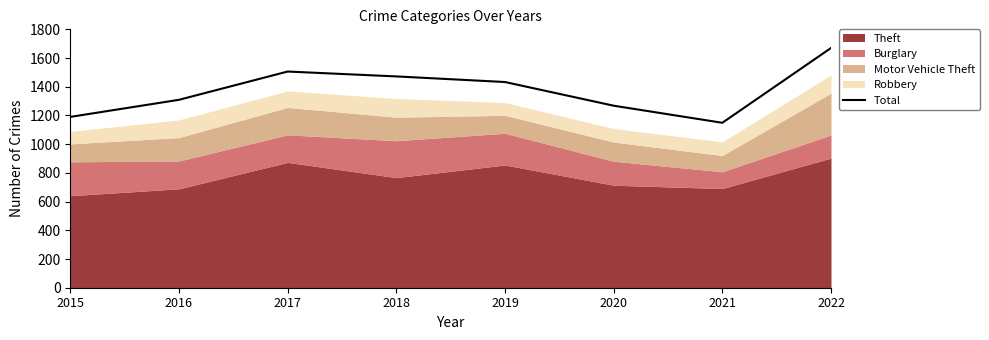

Which category has the highest value across all series?

2022